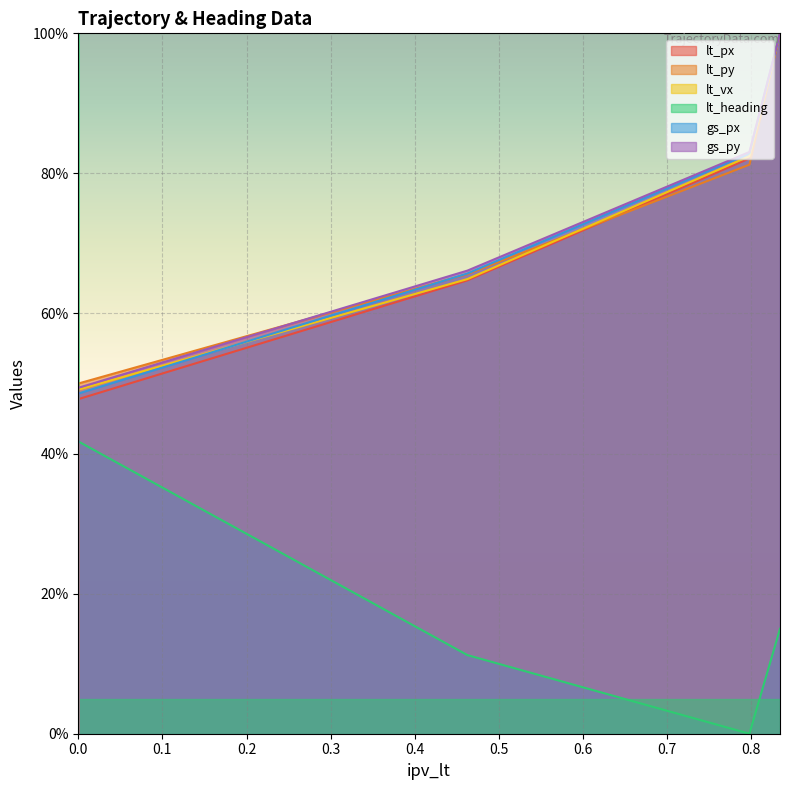

What are all the series names shown in the legend?

lt_px, lt_py, lt_vx, lt_heading, gs_px, gs_py